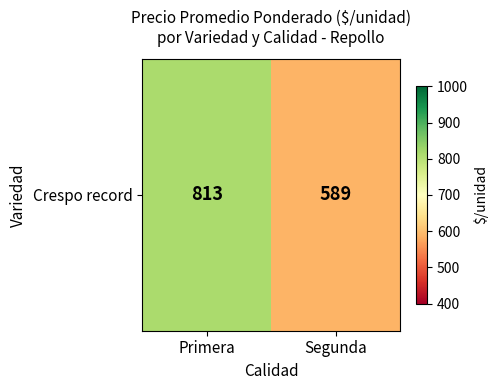

Is it true that the value at Primera is 813?

True